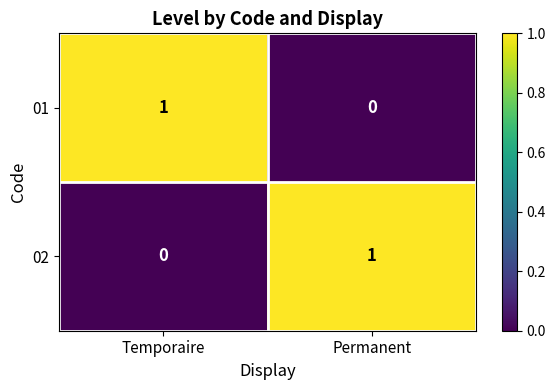

Is the value of 01 at Permanent greater than the value of 02 at Permanent?

No